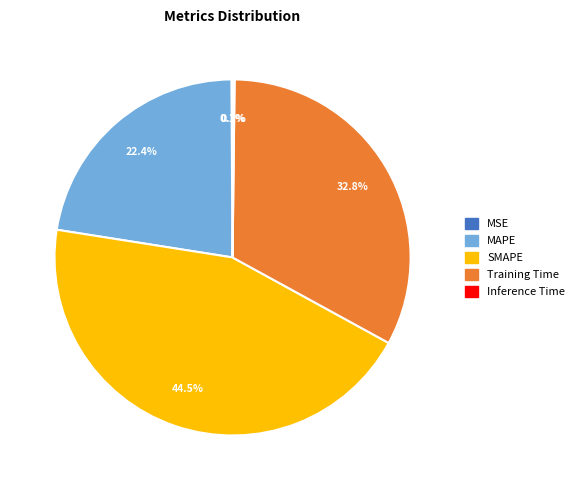

What is the ratio of the value at SMAPE to the value at Training Time?

1.4